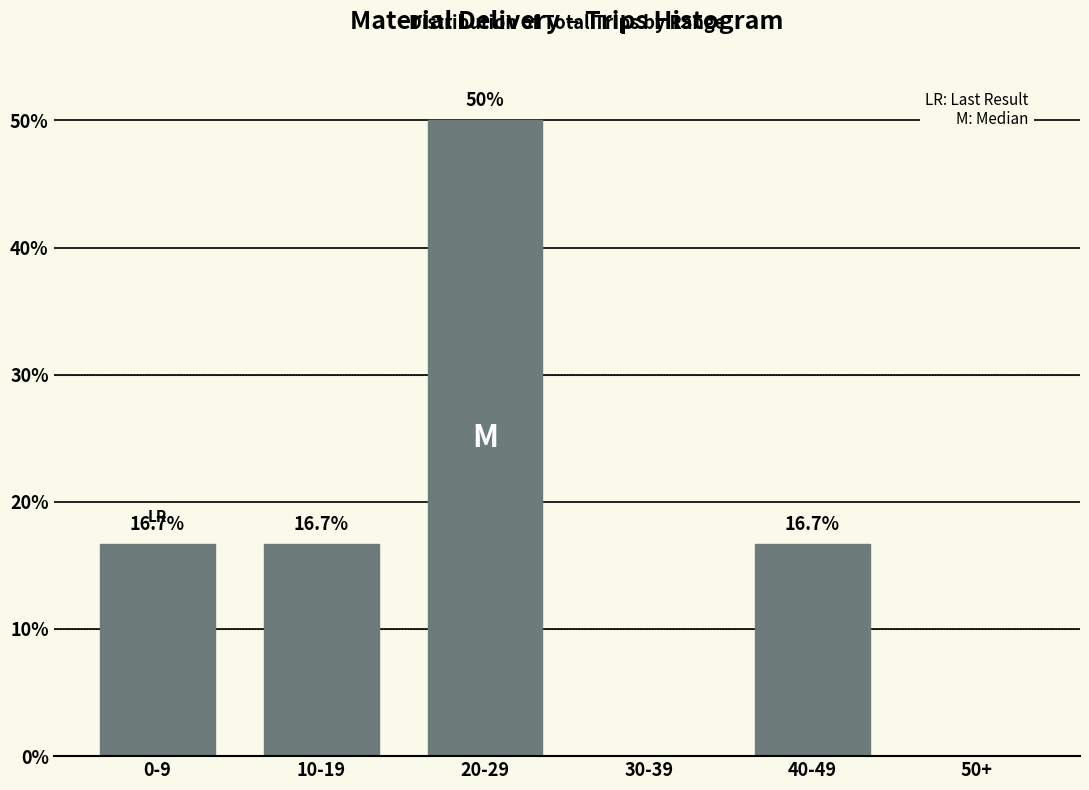

Reading right to left, what are all the values shown in this chart?

50+=0.0	40-49=16.7	30-39=0.0	20-29=50.0	10-19=16.7	0-9=16.7